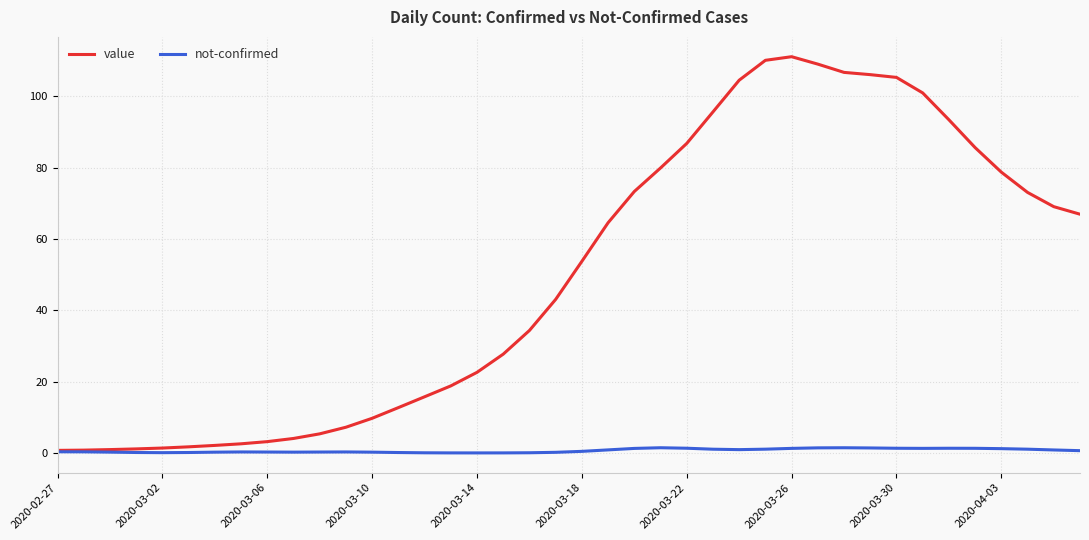

What is the maximum value shown in the chart?

111.2